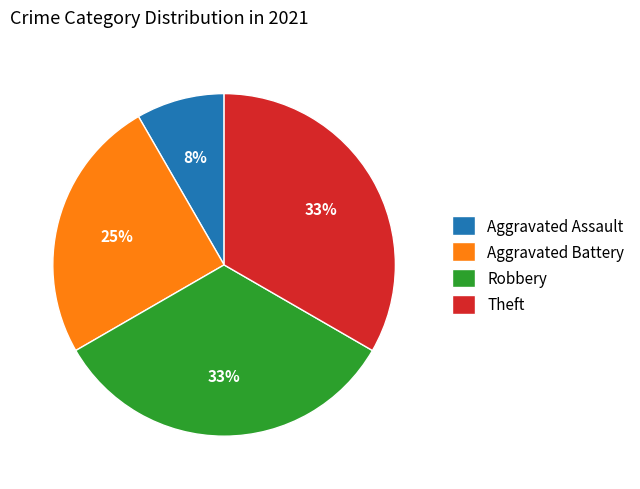

How many segments does this pie chart have?

4